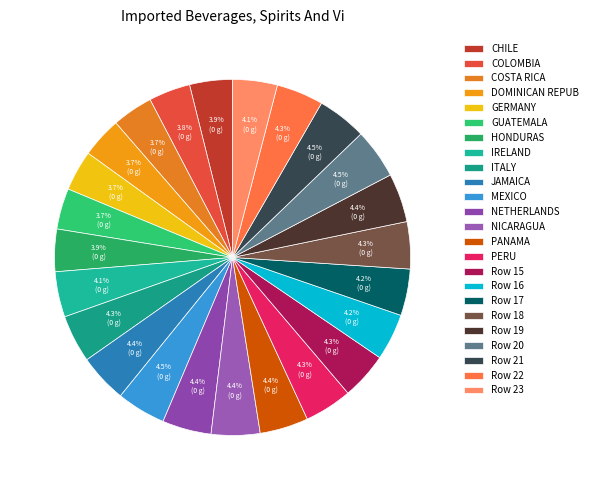

How many segments does this pie chart have?

24